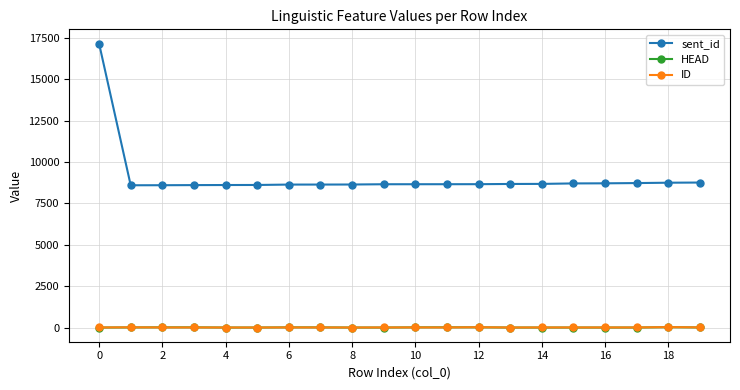

Which series has the largest total across all categories?

sent_id